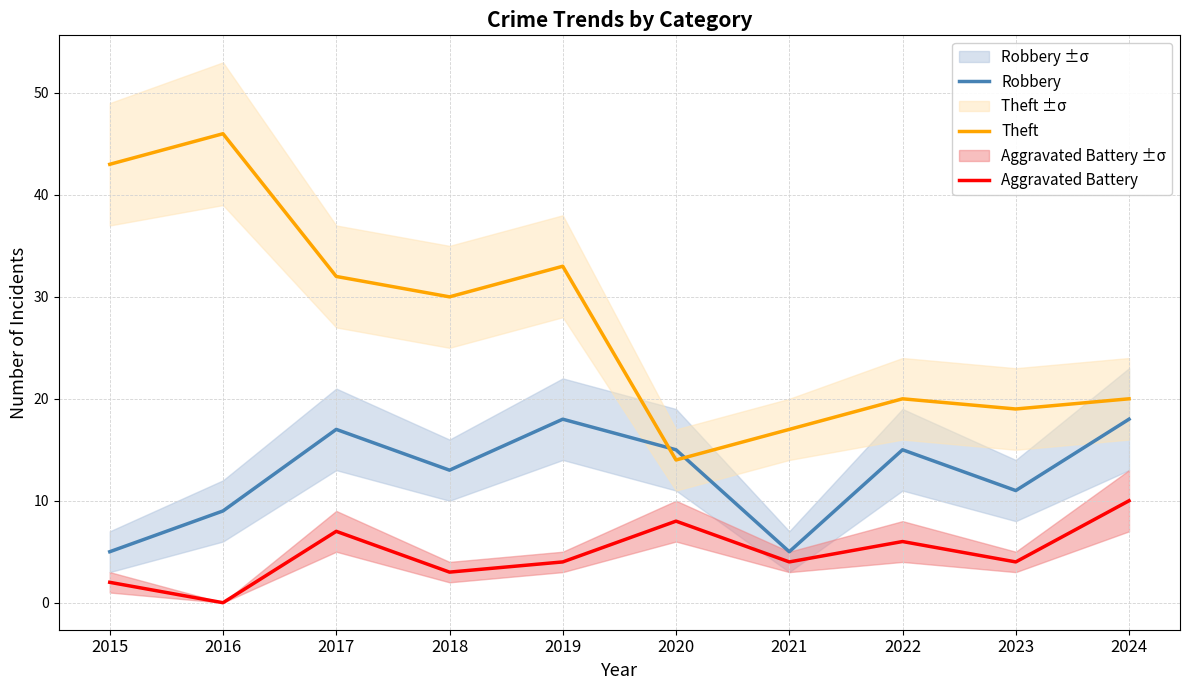

Where does the Robbery series first go above 15?

2017